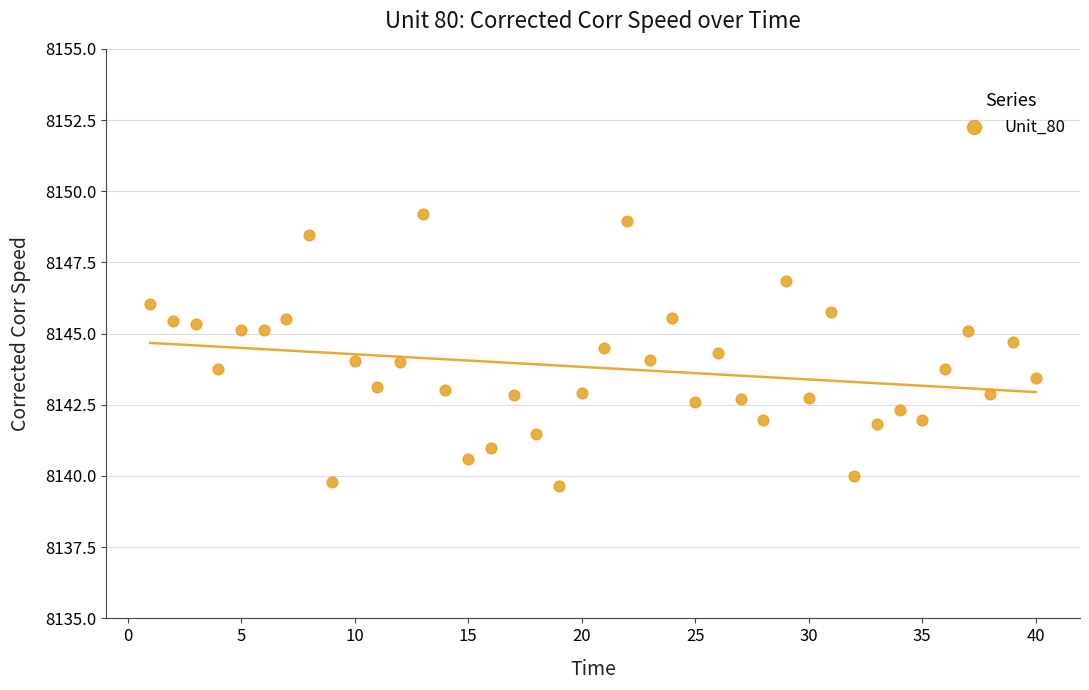

What is the range of X values (max minus min)?

39.0